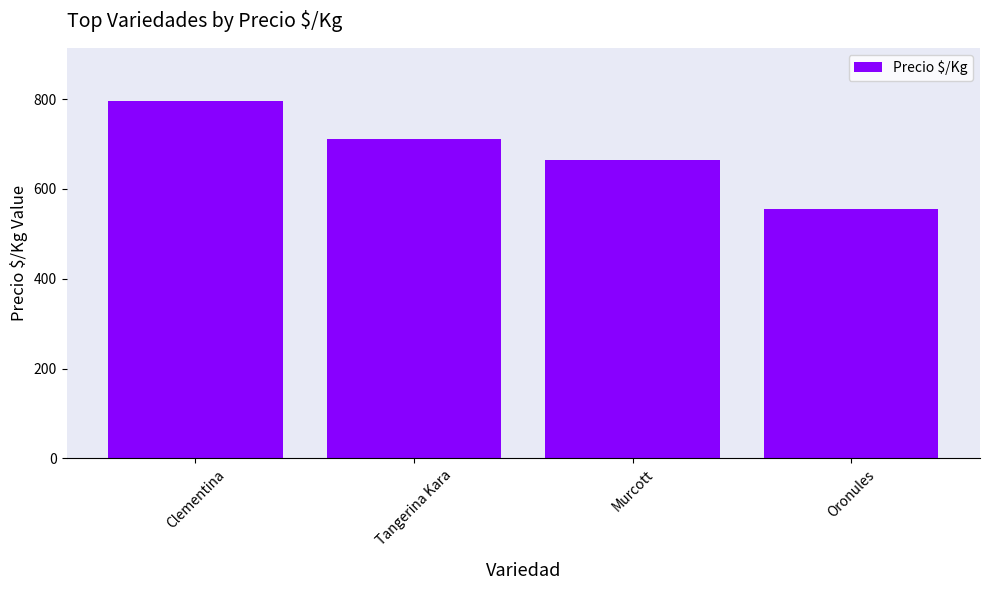

How many data points are less than 711?

2